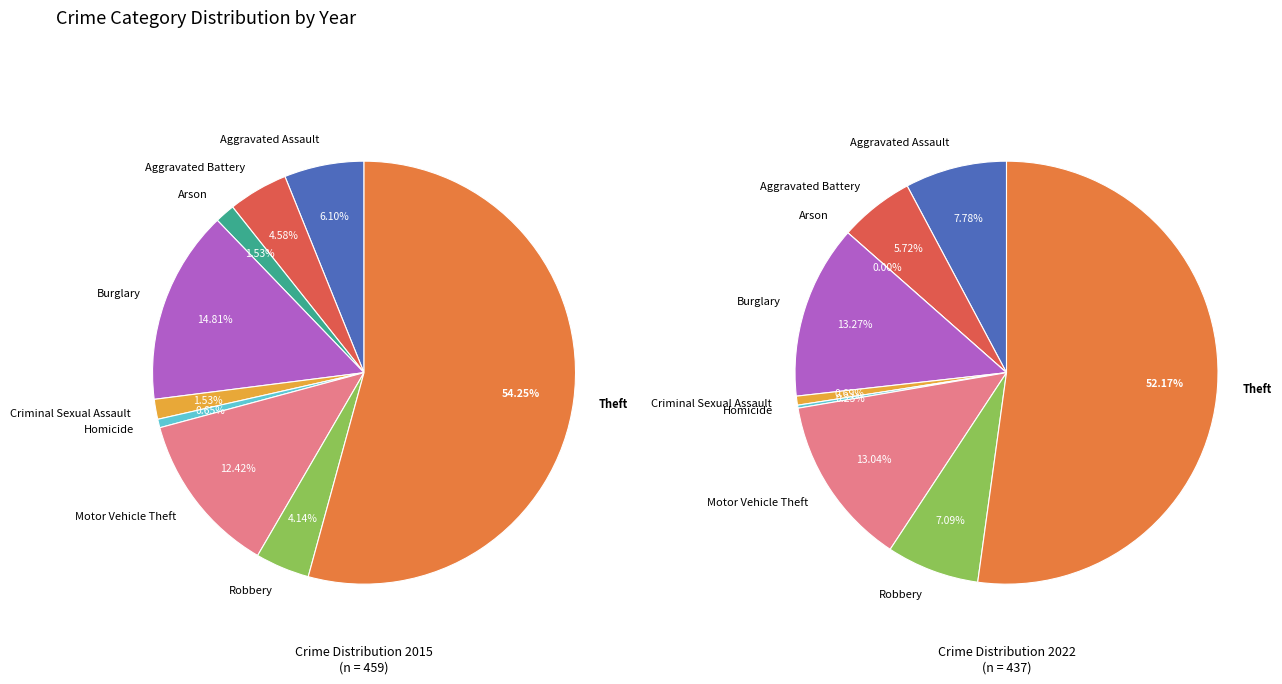

To the nearest percent, what percentage of the pie is Motor Vehicle Theft?

13%